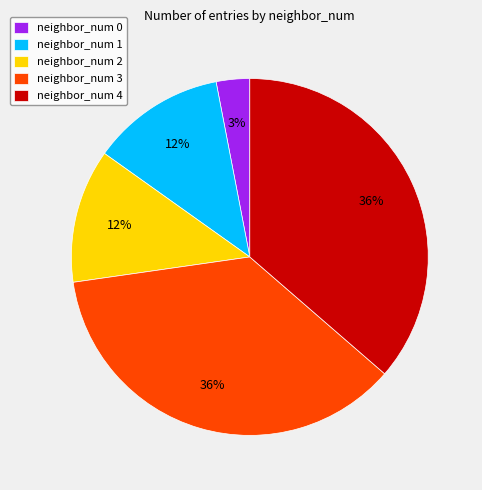

Is there any slice that represents more than half of the pie?

No